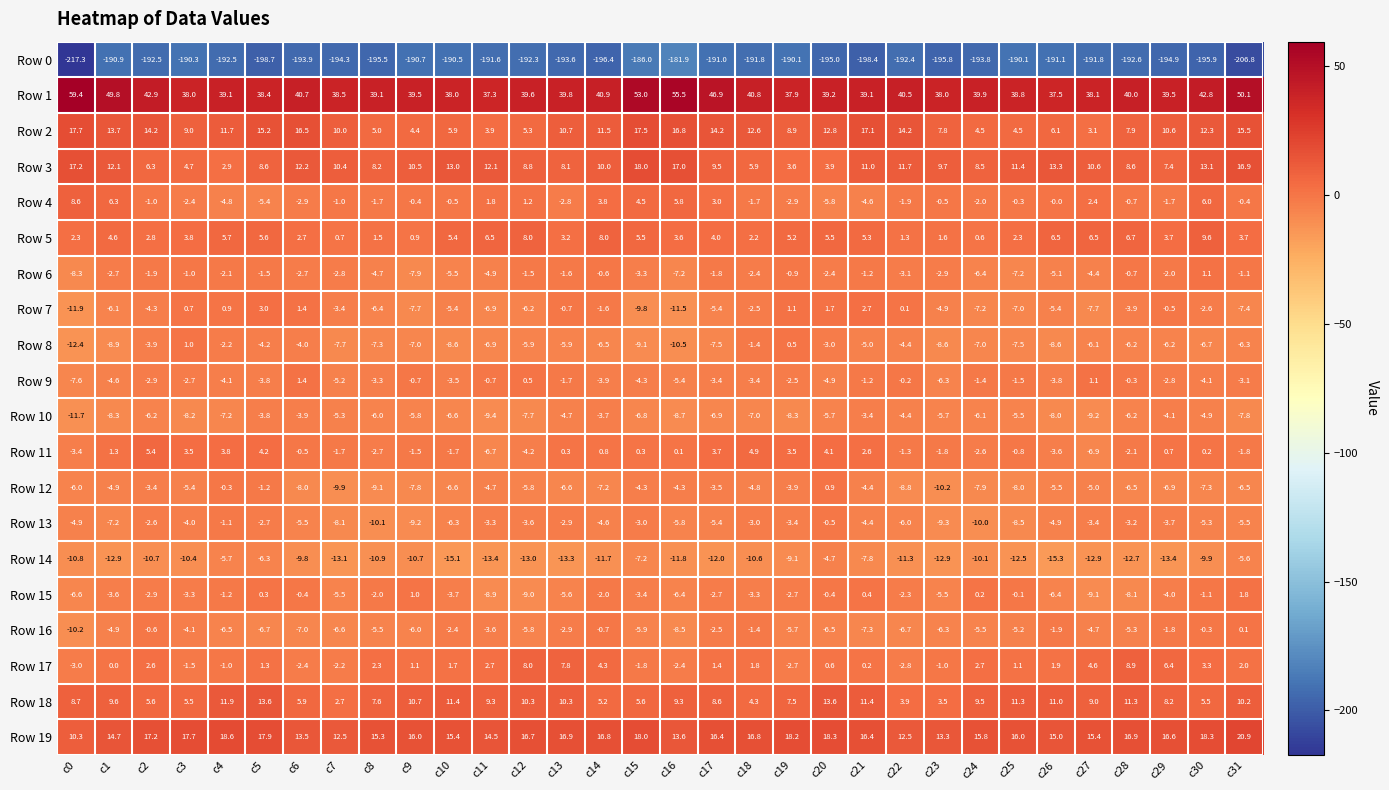

Is it true that Row 6 equals -1.5 at c5?

True